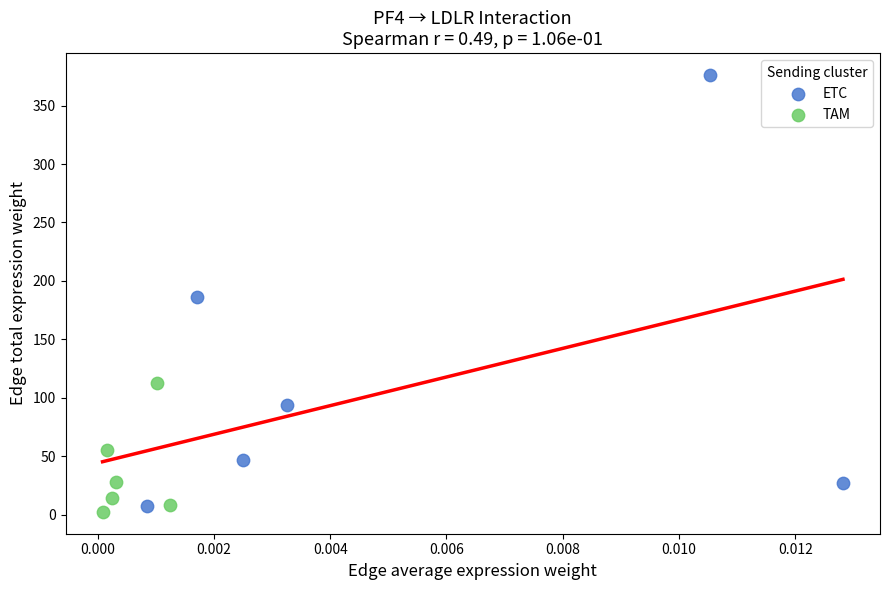

Which series reaches the minimum Y coordinate?

TAM